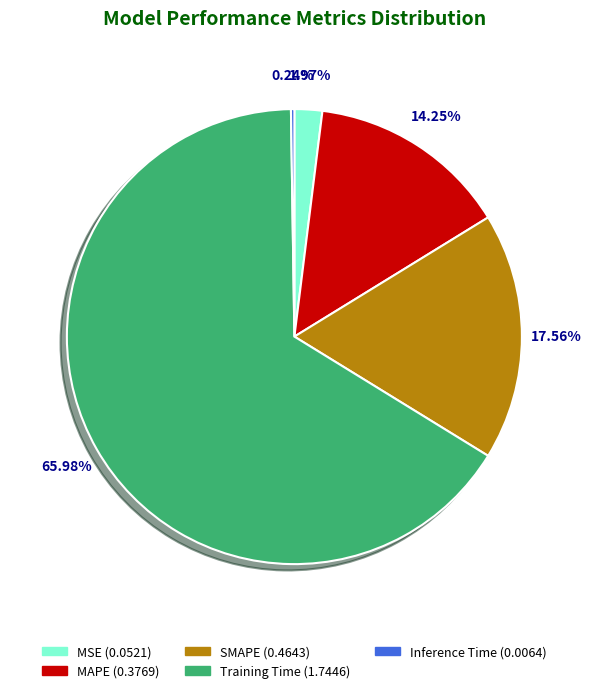

Between Training Time and MSE, which is larger?

Training Time